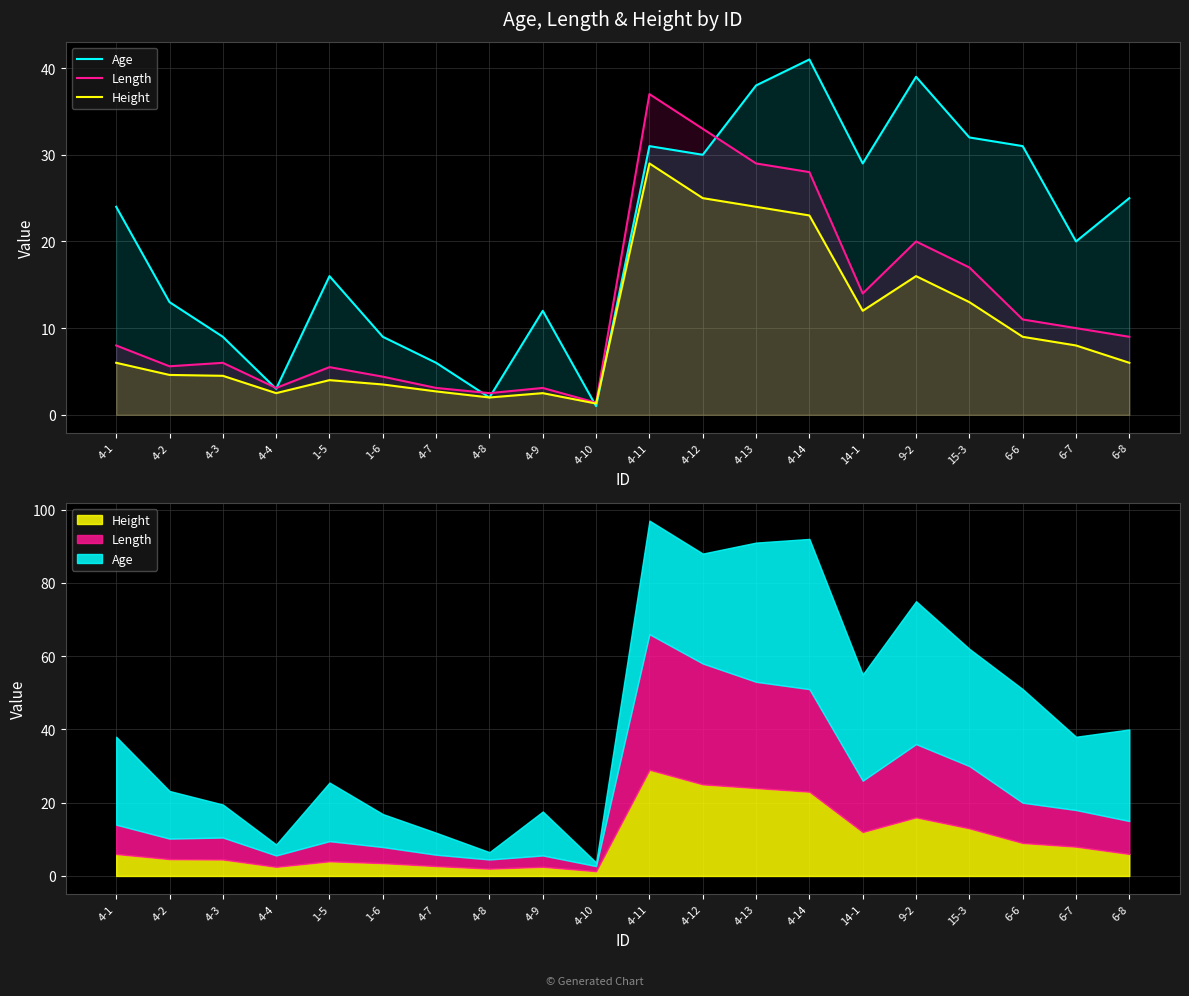

What is the sum of the Length values at 1-6 and 4-13?

33.4